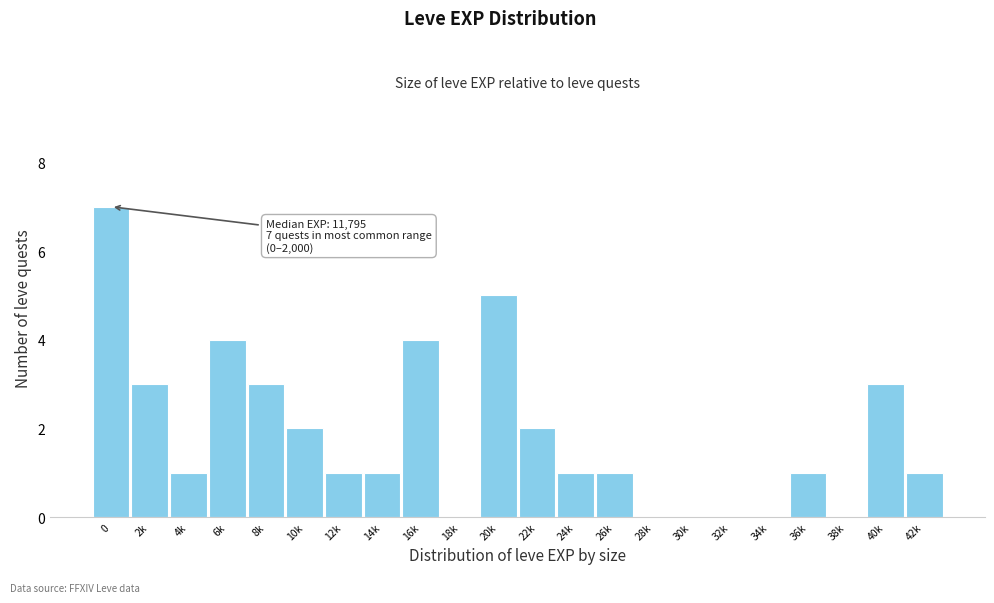

Reading left to right, what are all the values shown in this chart?

0=7	2k=3	4k=1	6k=4	8k=3	10k=2	12k=1	14k=1	16k=4	18k=0	20k=5	22k=2	24k=1	26k=1	28k=0	30k=0	32k=0	34k=0	36k=1	38k=0	40k=3	42k=1